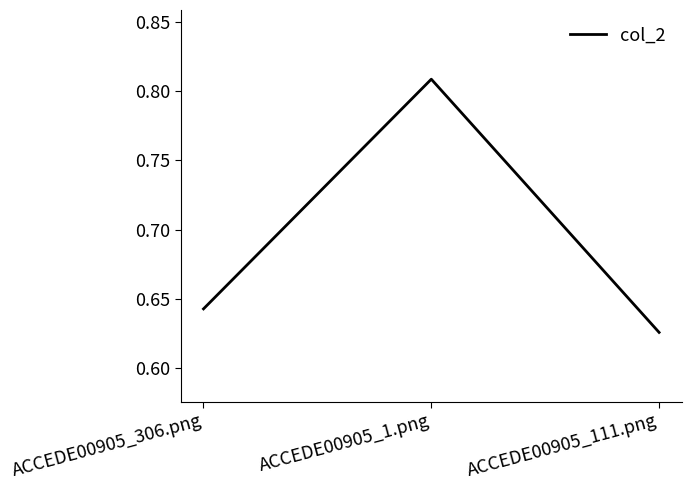

List the labels in order of value, largest first.

ACCEDE00905_1.png, ACCEDE00905_306.png, ACCEDE00905_111.png